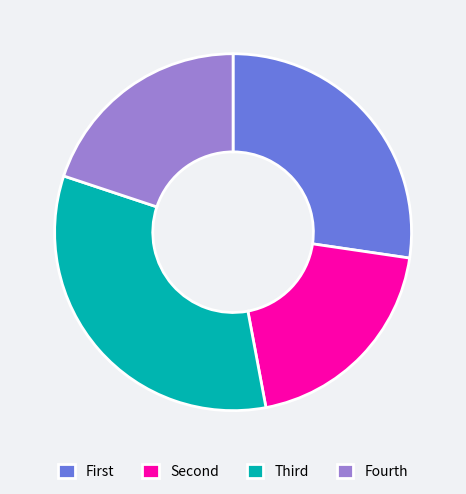

Is Fourth the majority of the pie?

No